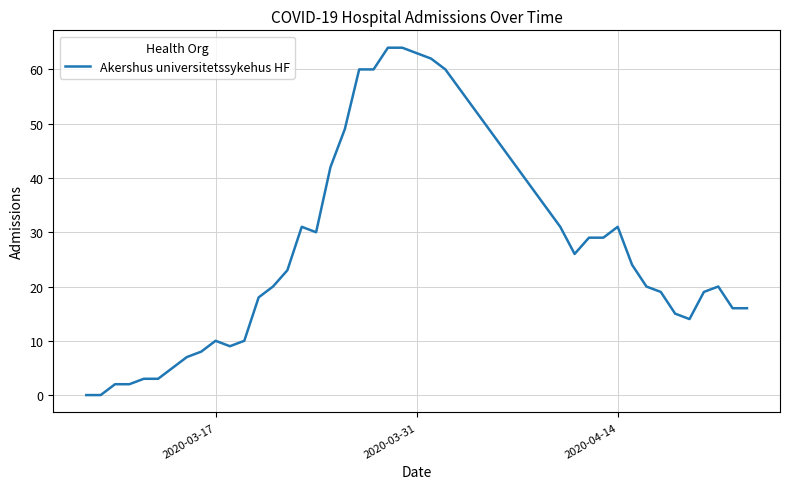

What is the average value?

25